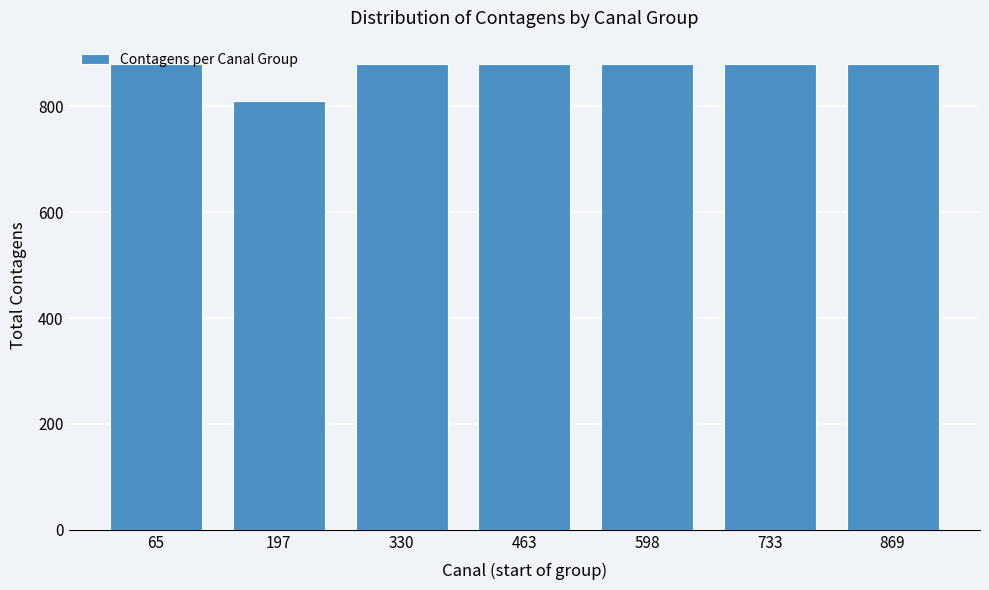

What is the difference between the maximum and minimum values?

70